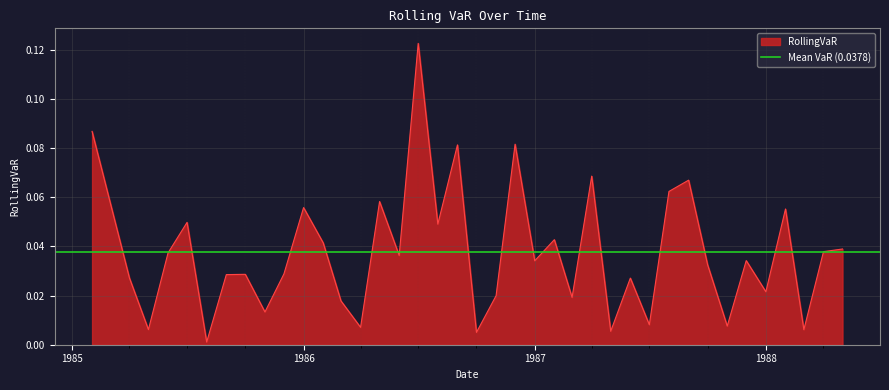

At which category does the data reach its first local valley?

1985-05-01